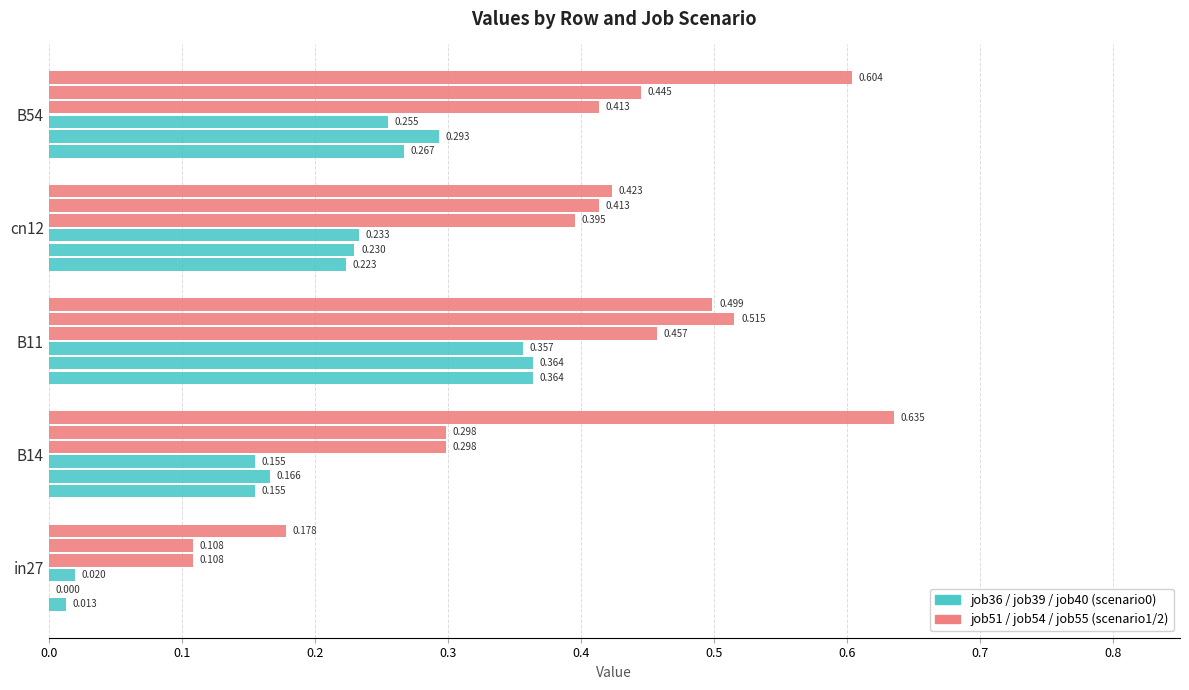

Is it true that job51_scenario1_101 equals 0.2 at in27?

False